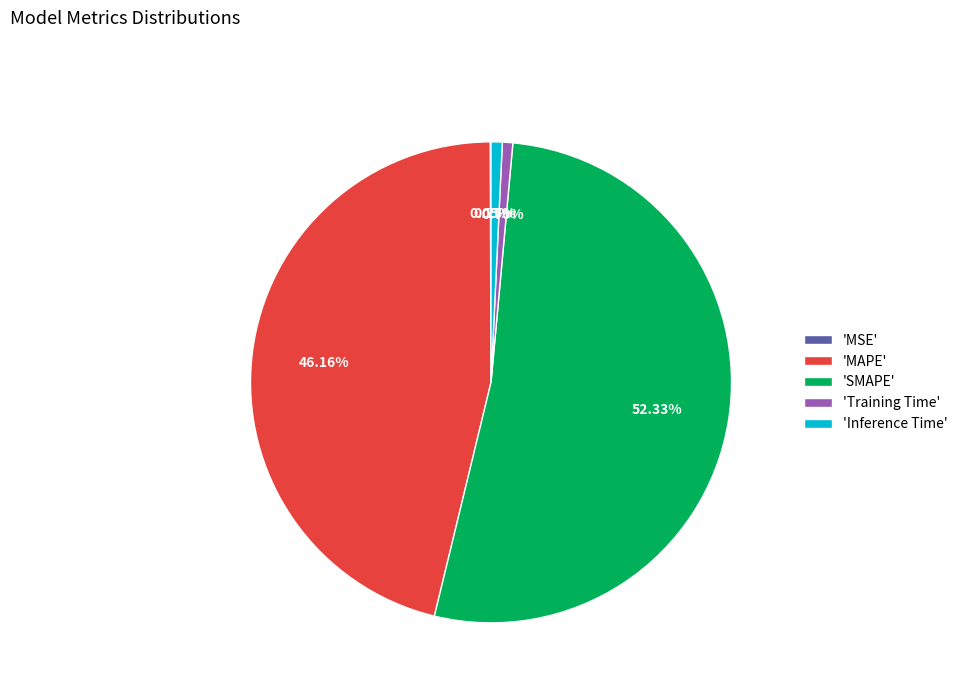

Do 'SMAPE' and 'Training Time' together represent more than half of the pie?

Yes